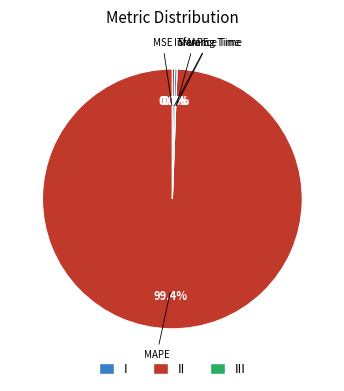

How many segments does this pie chart have?

5